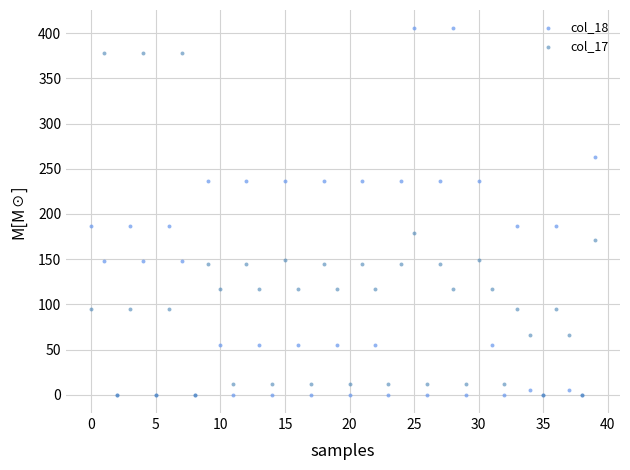

Which series reaches the maximum Y coordinate?

col_18